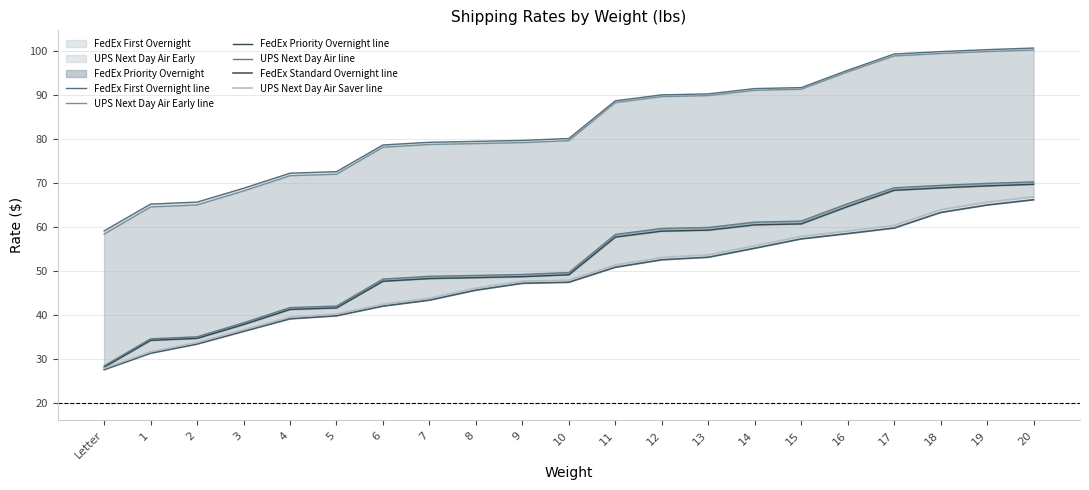

At which label is FedEx Standard Overnight line closest to 46?

8